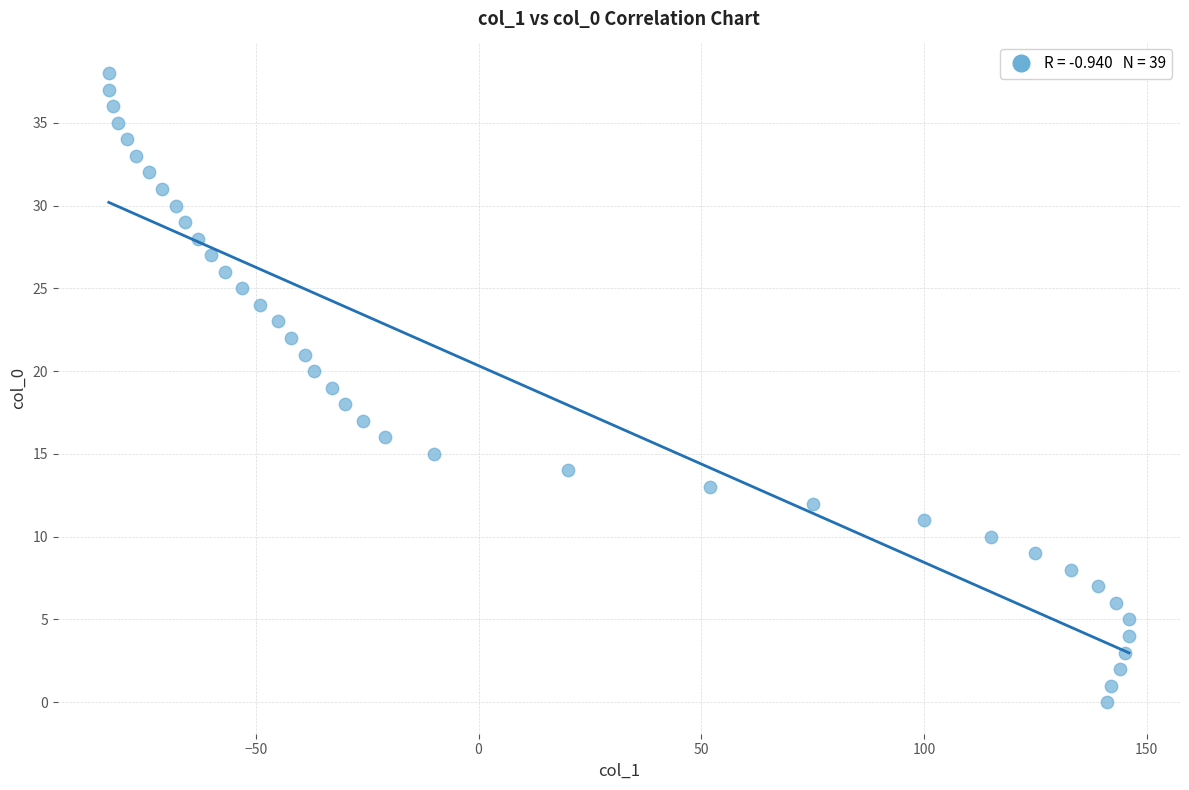

What is the range of X values (max minus min)?

229